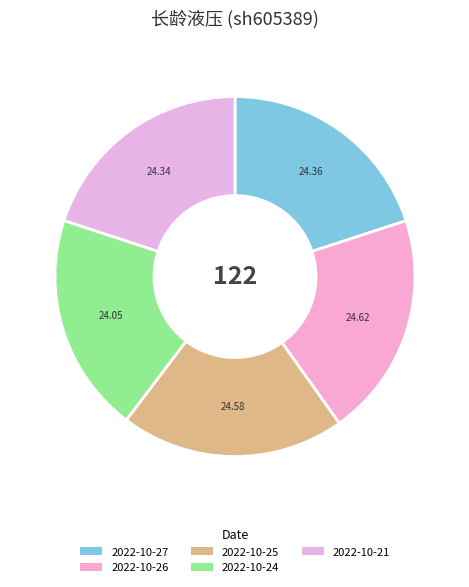

What percentage is the 2022-10-24 slice, to the nearest percent?

20%